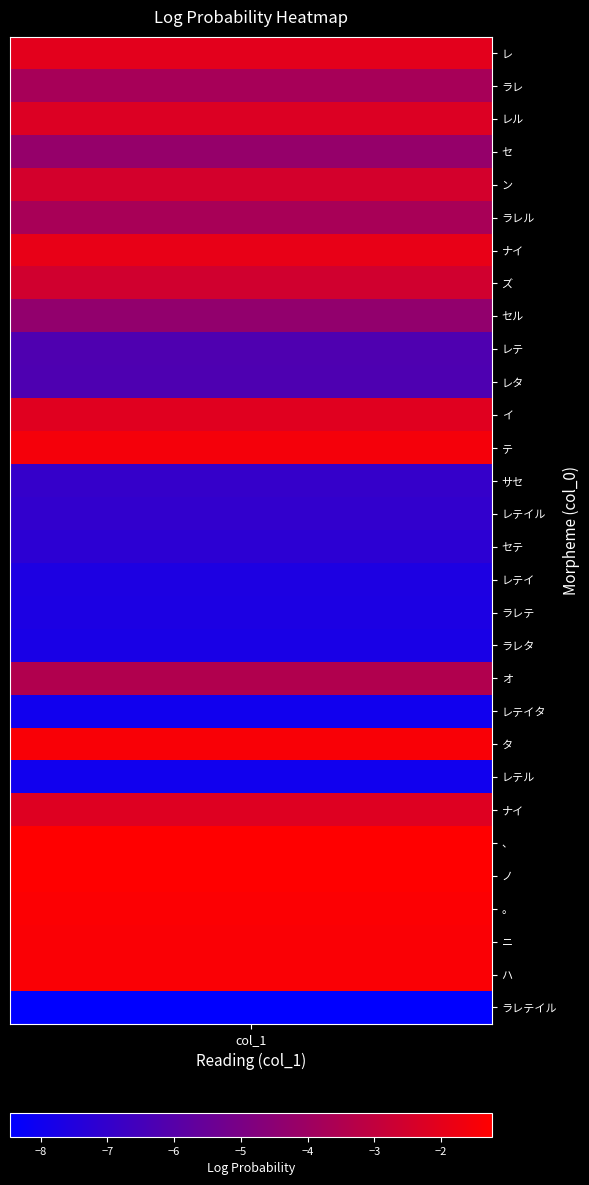

What is the change in value from 9 to 12?

+4.7